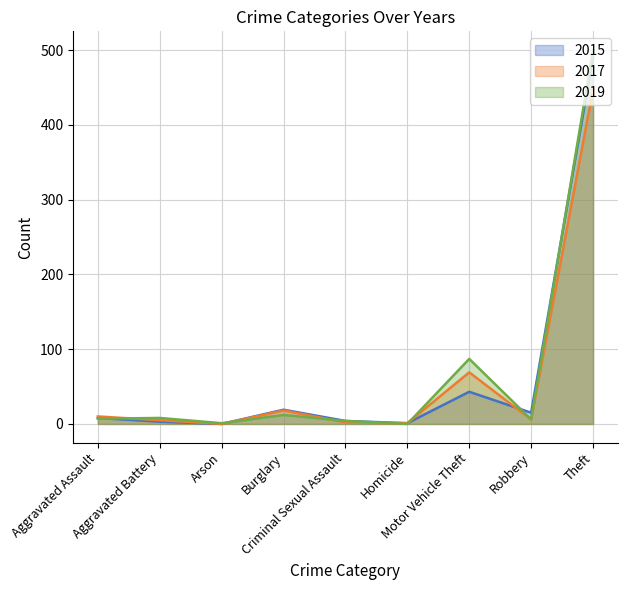

Which series changed the most between Aggravated Assault and Motor Vehicle Theft?

2019